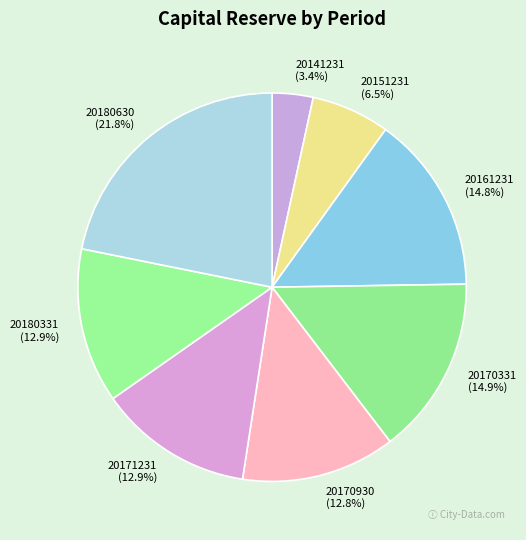

To the nearest percent, what percentage of the pie is 20171231?

13%